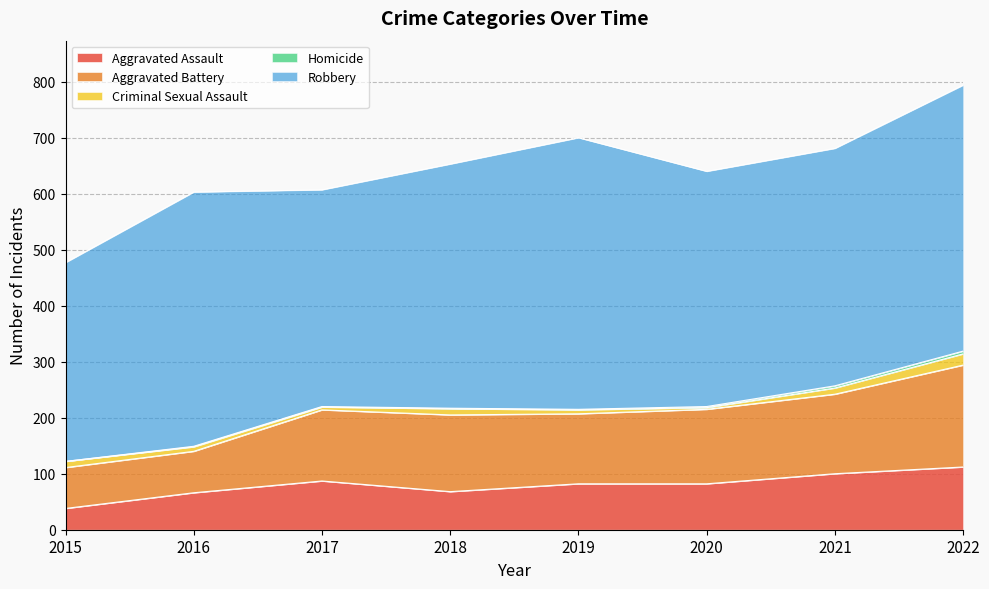

Reading right to left, transcribe all the data shown in this chart.

Aggravated Assault: 112	100	82	82	68	87	66	38
Aggravated Battery: 182	142	133	125	137	127	74	73
Criminal Sexual Assault: 20	11	3	7	11	5	8	11
Homicide: 5	4	2	1	1	1	1	0
Robbery: 475	424	420	485	436	387	454	355